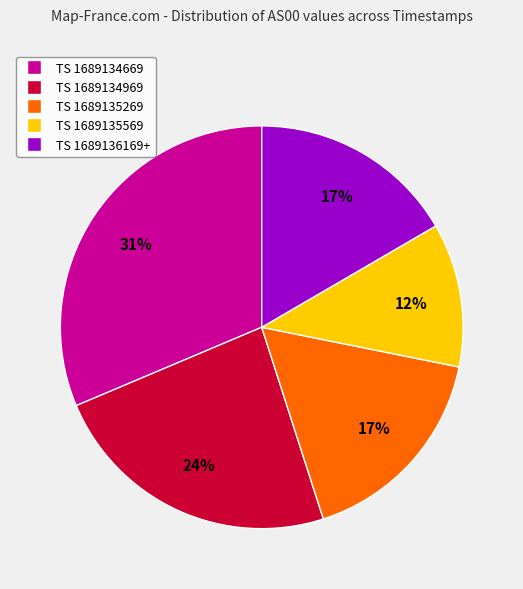

Is there a majority slice in this chart?

No